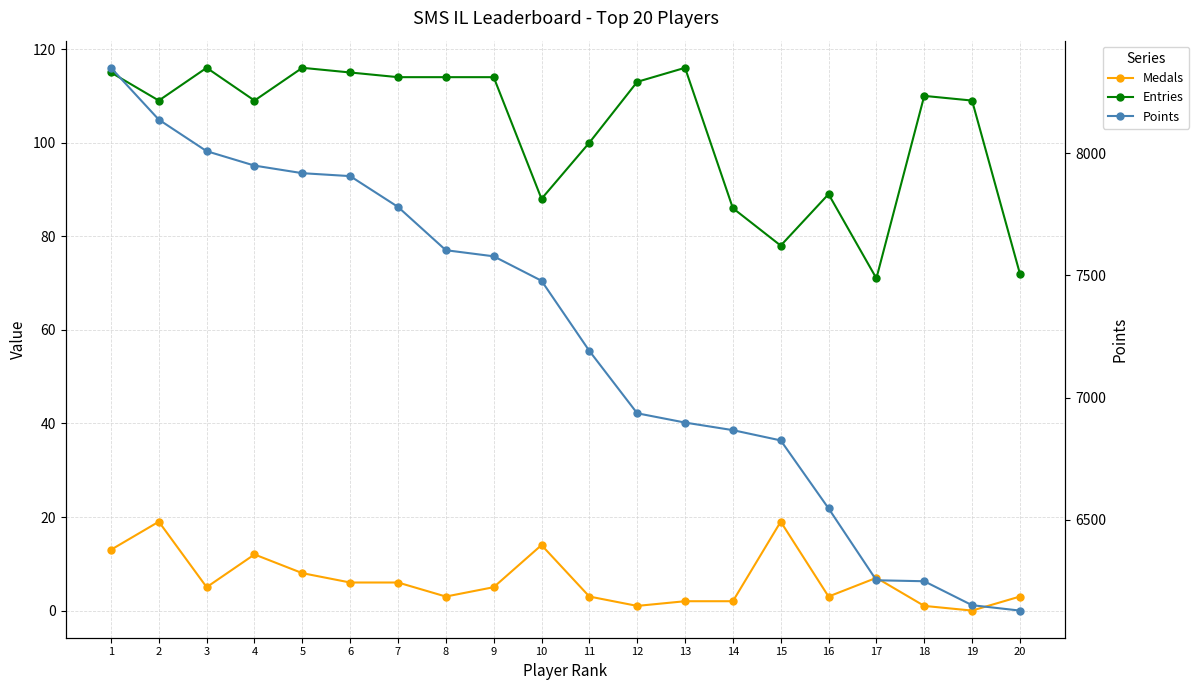

What is the total value across all series at 9?

7697